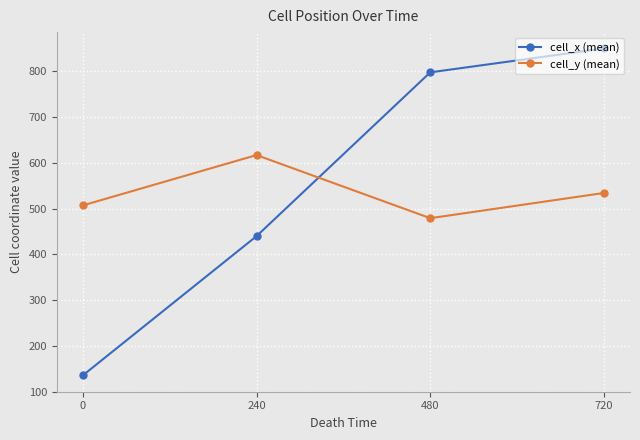

What is the sum of the cell_x (mean) values at 240 and 480?

1237.8